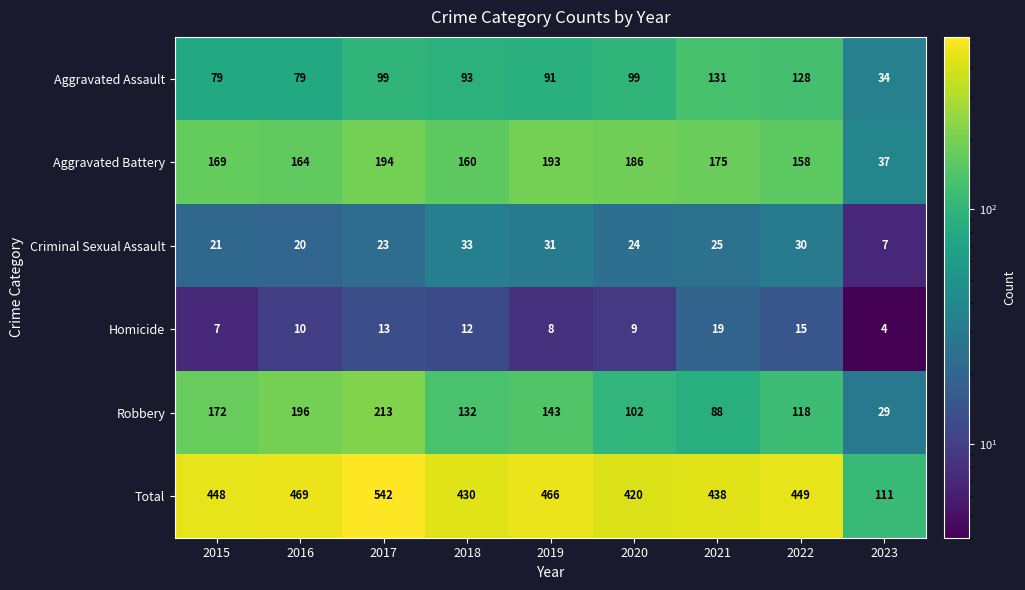

What is the spread (max minus min) of values at 2017?

529